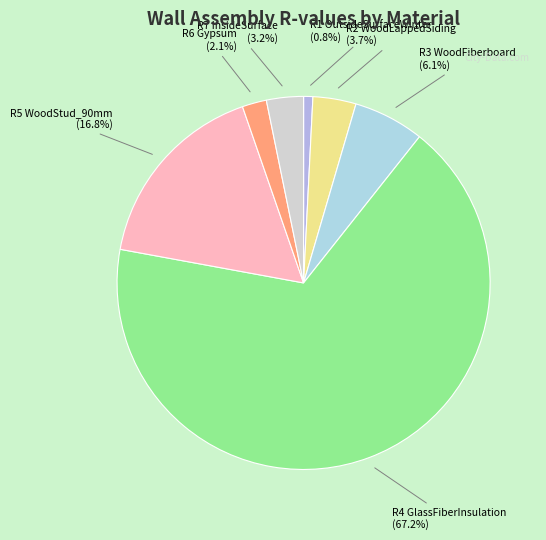

How many segments does this pie chart have?

7